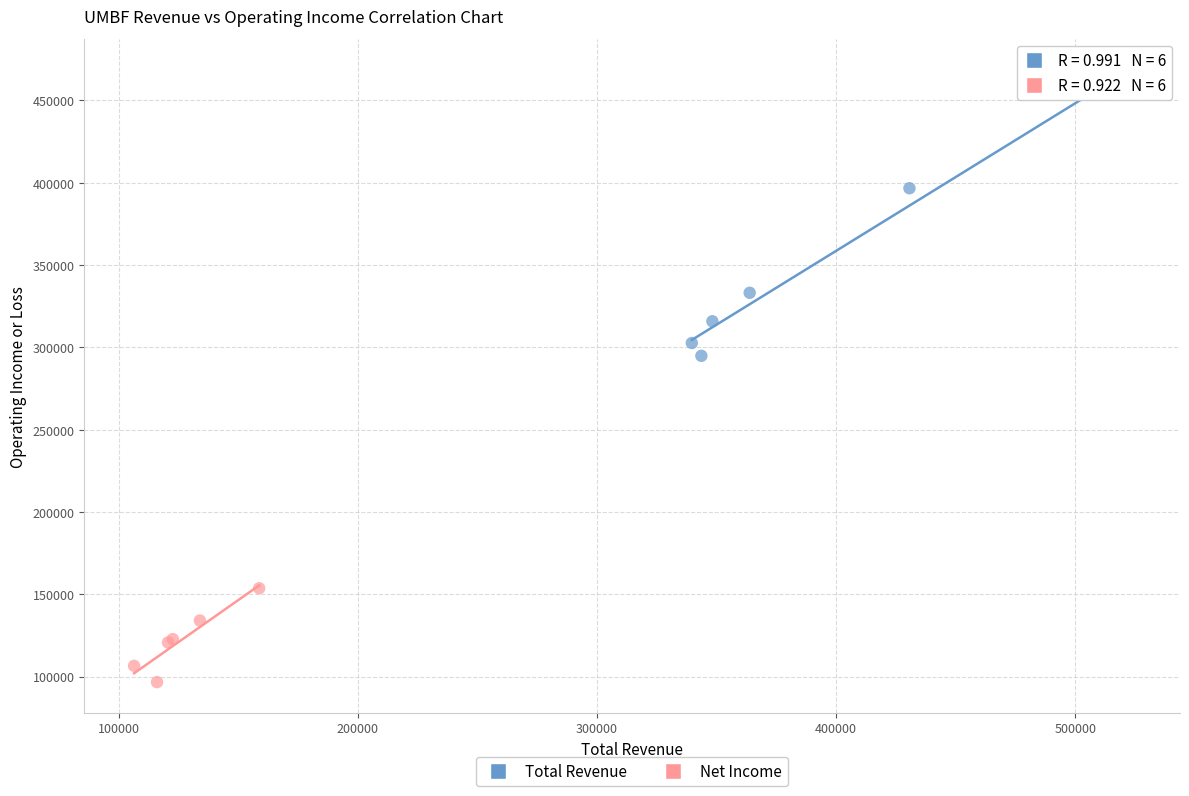

Which series reaches the minimum Y coordinate?

Net Income